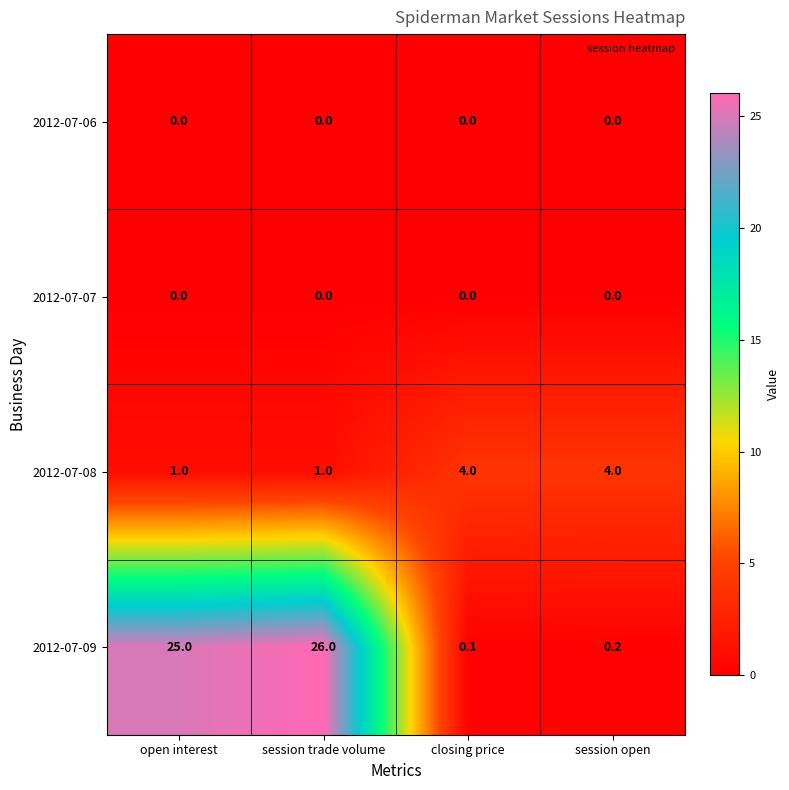

What is the difference between the highest and lowest values at open interest?

25.0